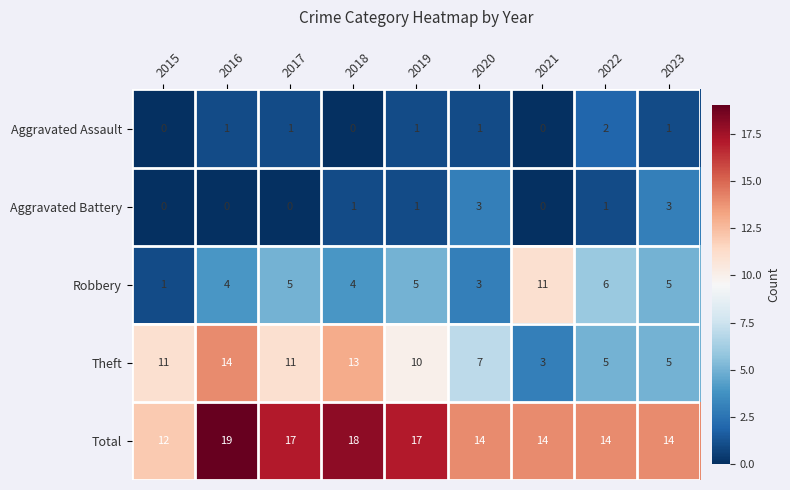

Which series has the largest total across all categories?

Total